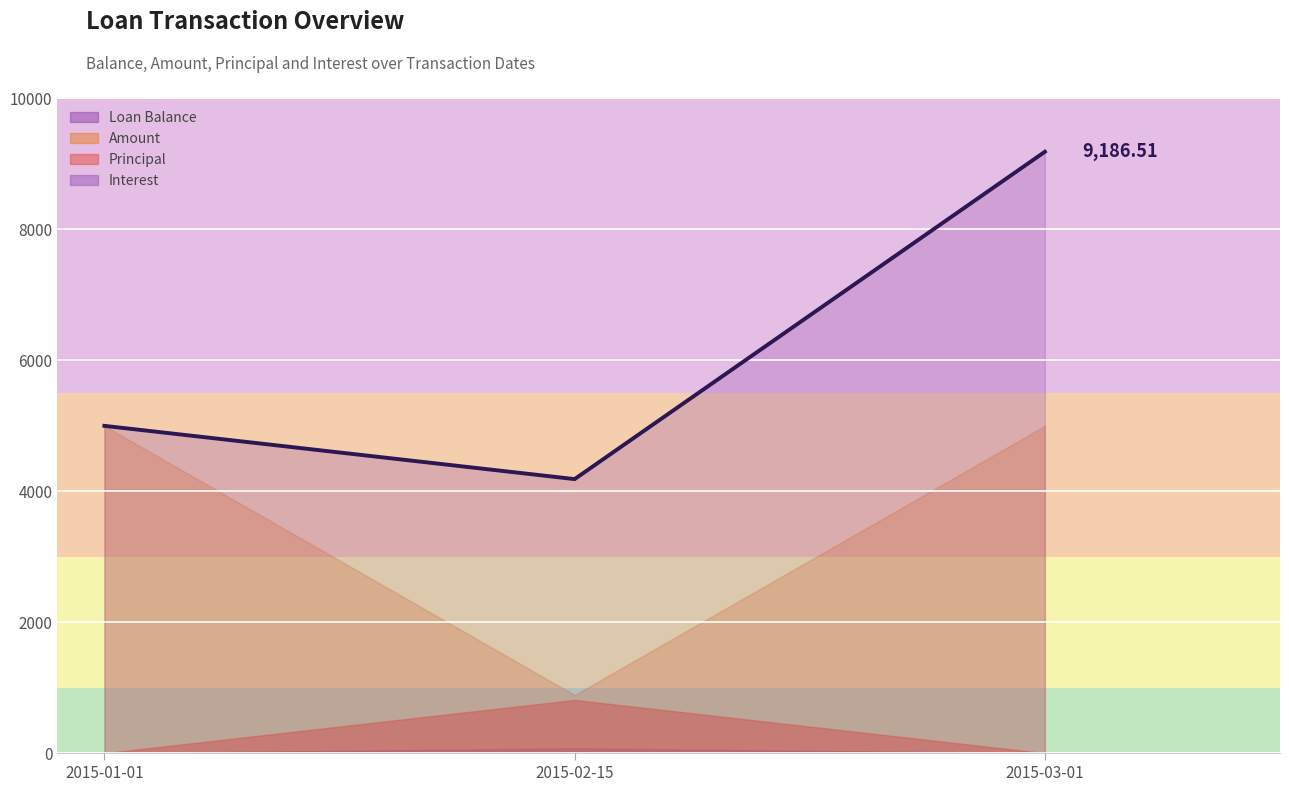

At which category is the sum across all series the highest?

2015-03-01